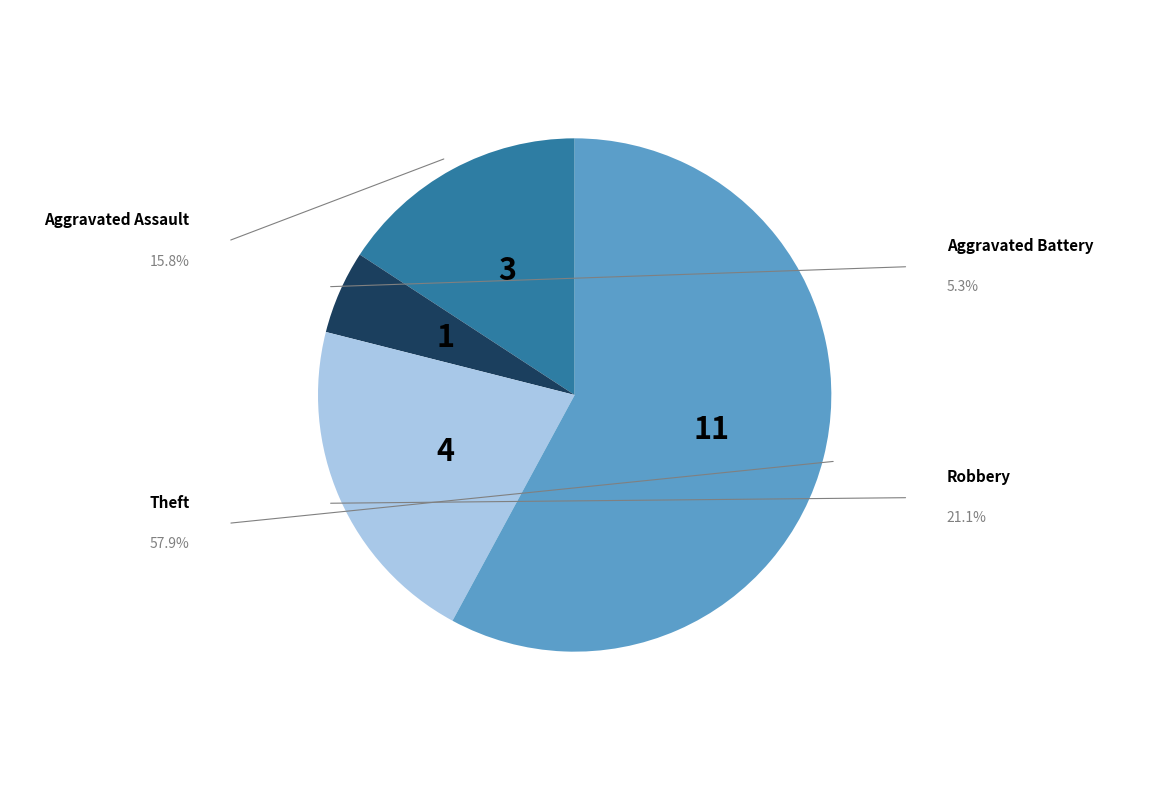

How much of the chart is everything except Theft?

42.1%